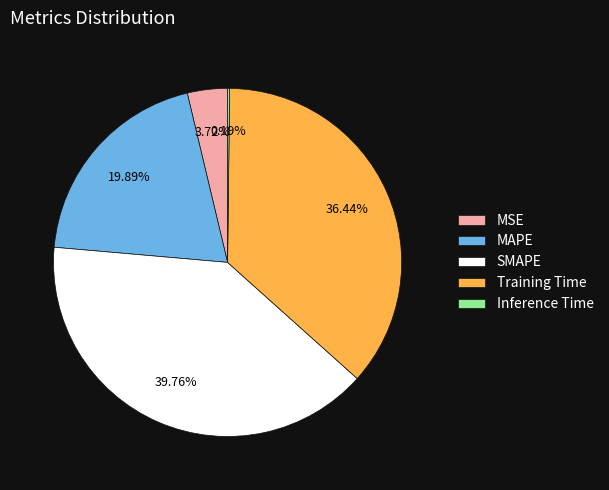

To the nearest percent, what is the difference between the largest and smallest slice percentages?

40%